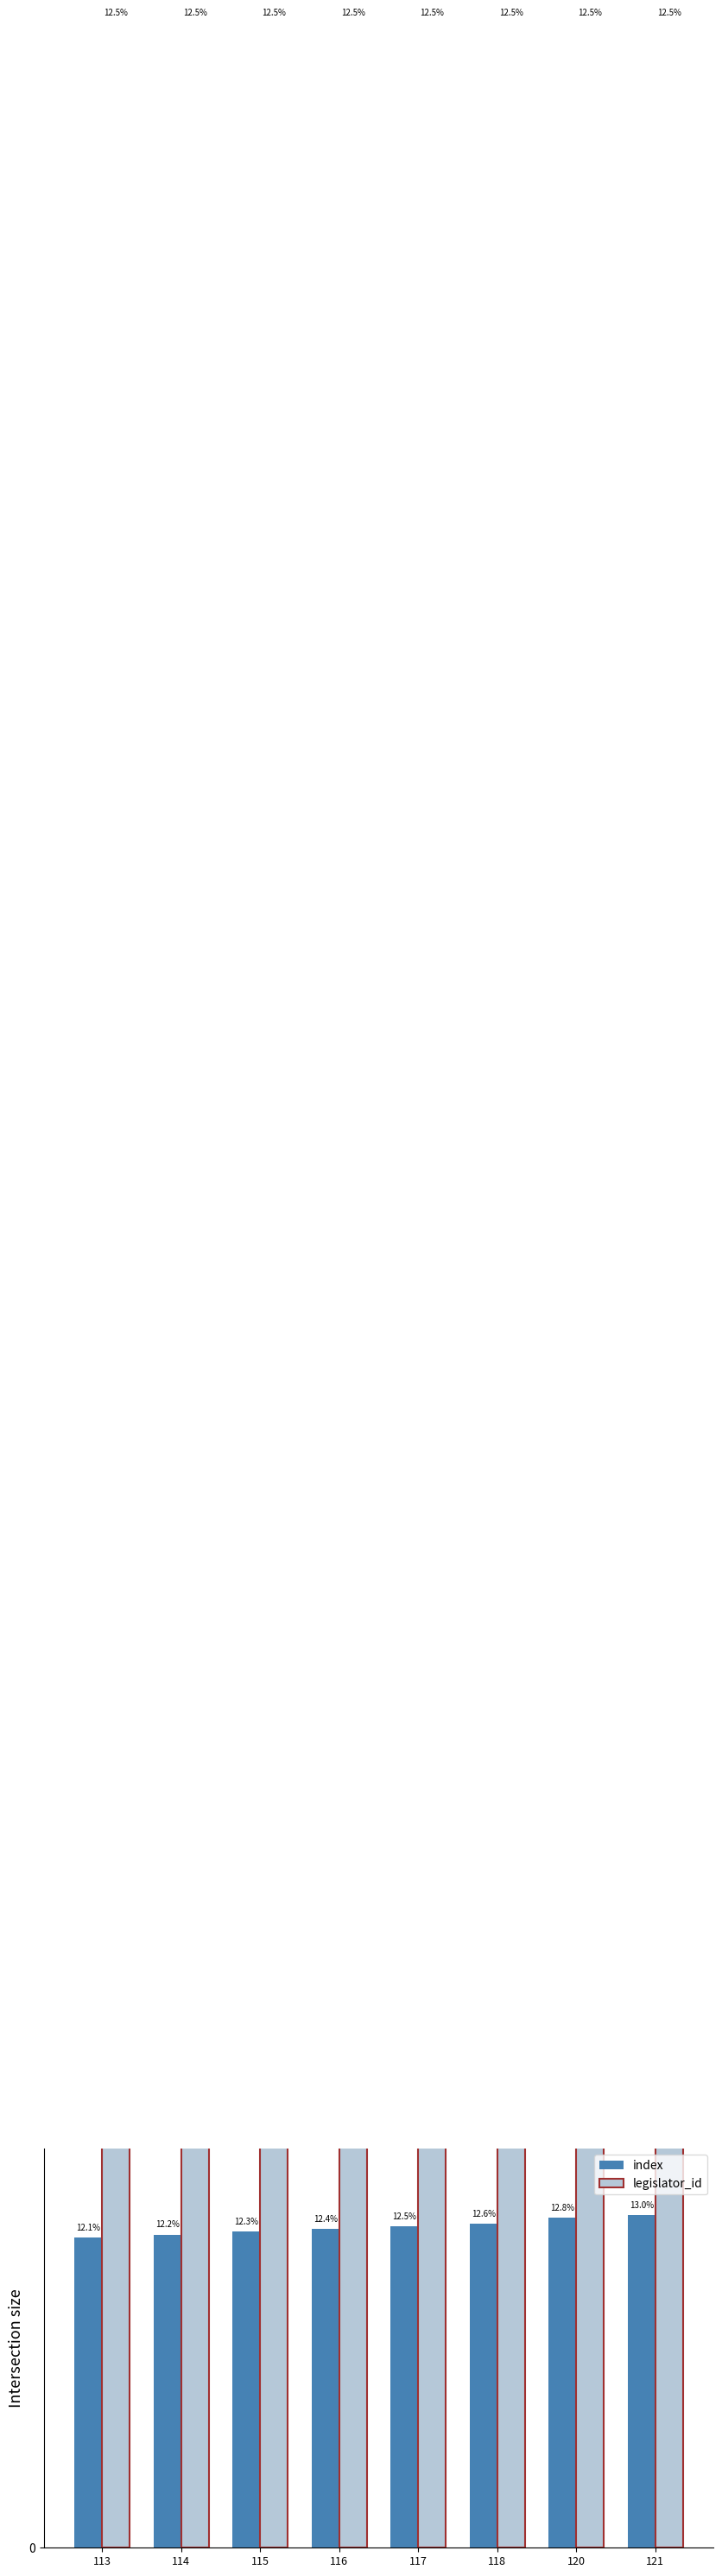

Rank the series by their maximum value, from lowest to highest.

index, legislator_id